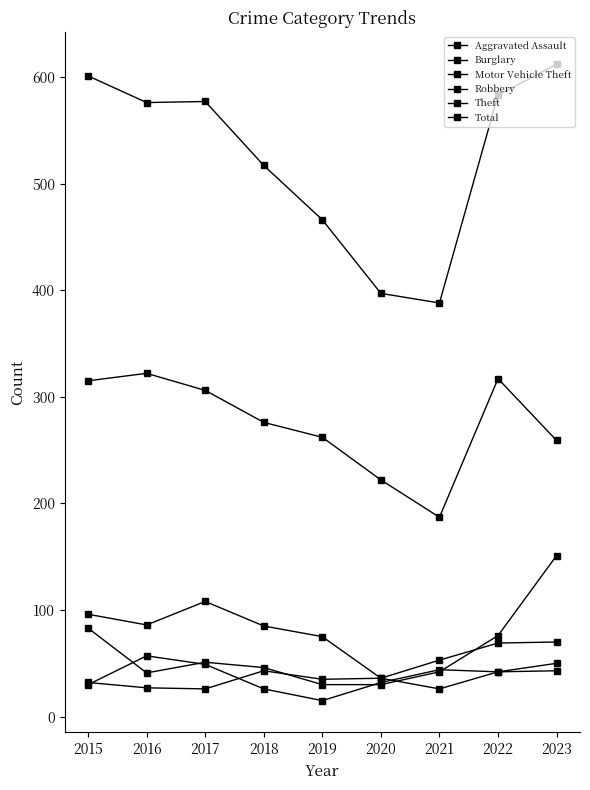

Rank the categories by Robbery value from lowest to highest.

2019, 2018, 2015, 2020, 2022, 2021, 2017, 2023, 2016